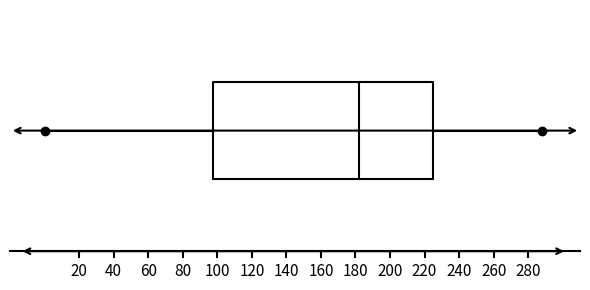

Transcribe this box plot: give where the median line is, the range the box spans, and where the two whiskers end, as read against the x-axis. The values are not printed on the chart, so give them approximately, as read against the axis.

median 182, box 98 to 226, whiskers 0 to 288